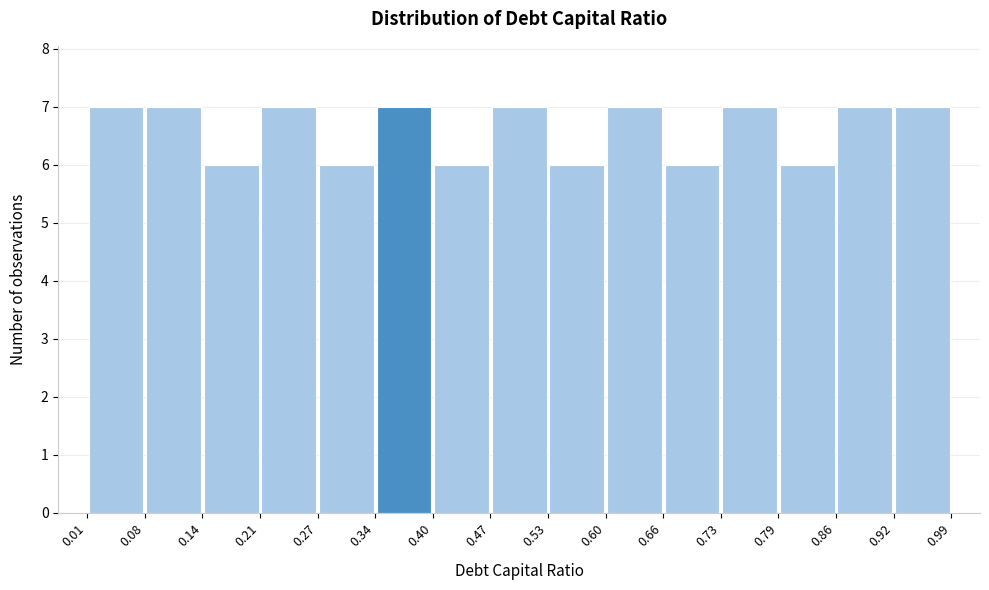

Reading left to right, transcribe this chart: for each bar, give the range it covers on the x-axis and its height. The values are not printed on the chart, so give them approximately, as read against the axis.

0.01 to 0.08: 7
0.08 to 0.14: 7
0.14 to 0.21: 6
0.21 to 0.27: 7
0.27 to 0.34: 6
0.34 to 0.40: 7
0.40 to 0.47: 6
0.47 to 0.53: 7
0.53 to 0.60: 6
0.60 to 0.66: 7
0.66 to 0.73: 6
0.73 to 0.79: 7
0.79 to 0.86: 6
0.86 to 0.92: 7
0.92 to 0.99: 7